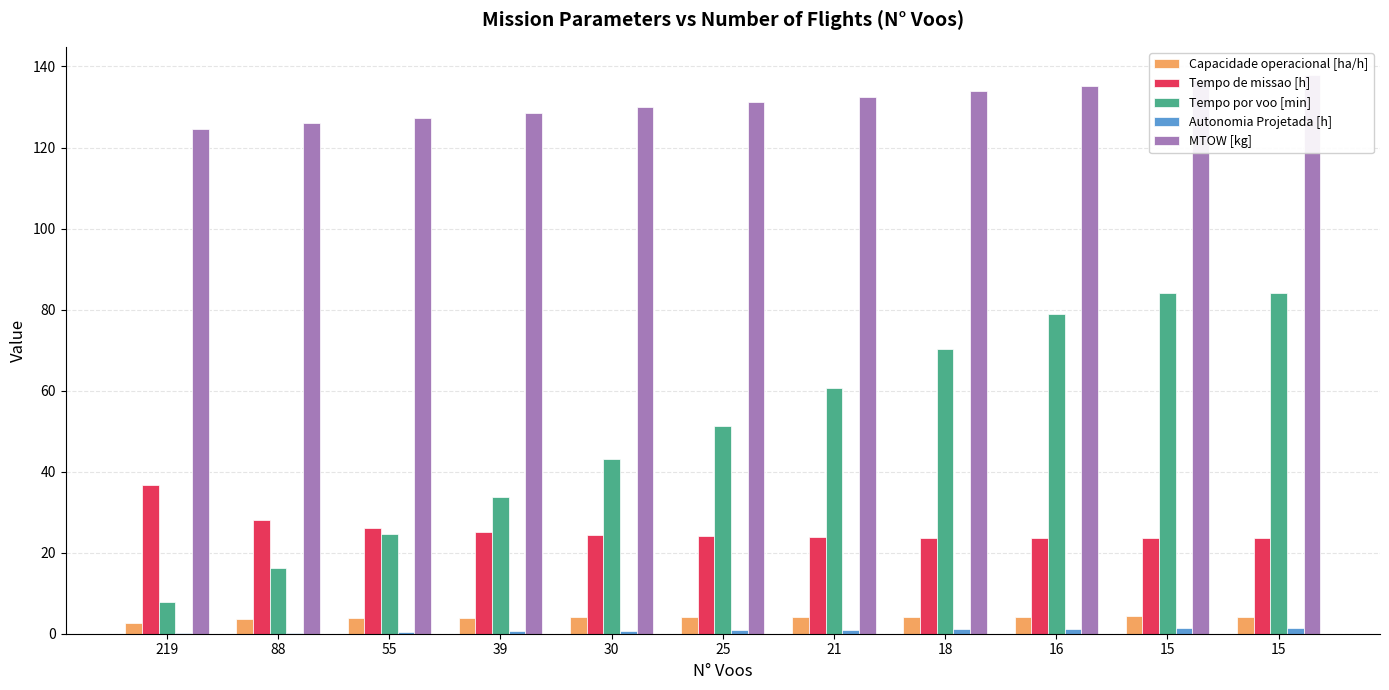

What is the sum of the Tempo por voo [min] values at 88 and 15?

100.2